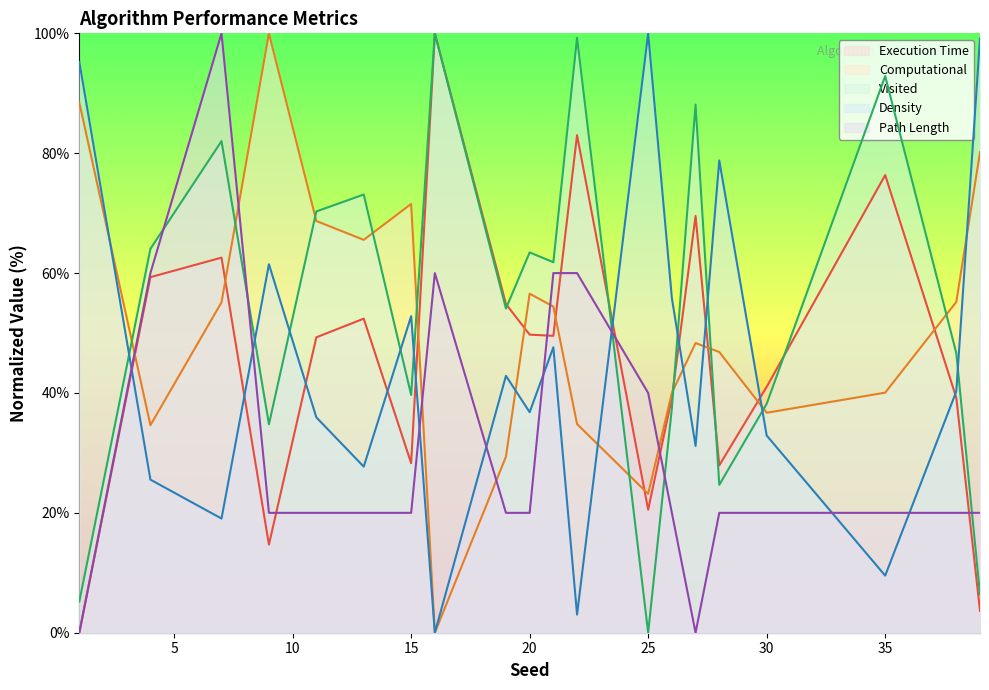

What is the value of the Computational point at the 14th from the left?

40.0